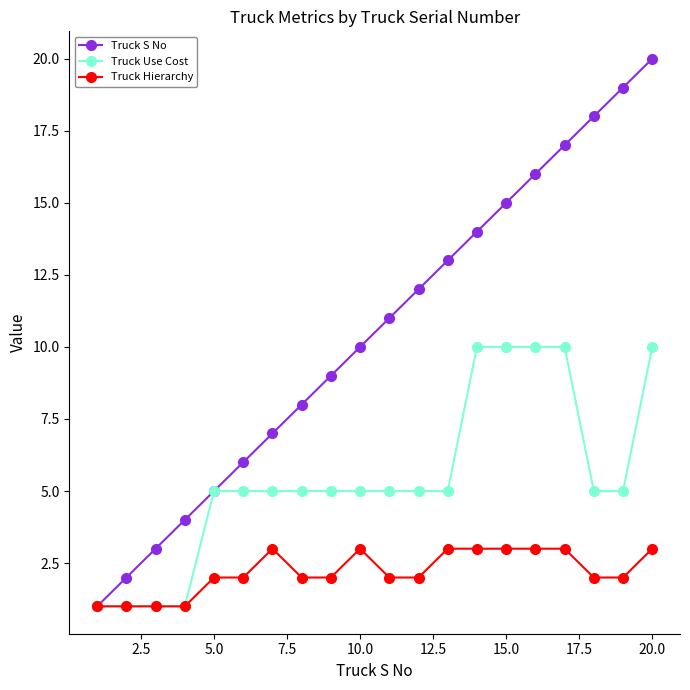

Which series has the widest spread of values?

Truck S No